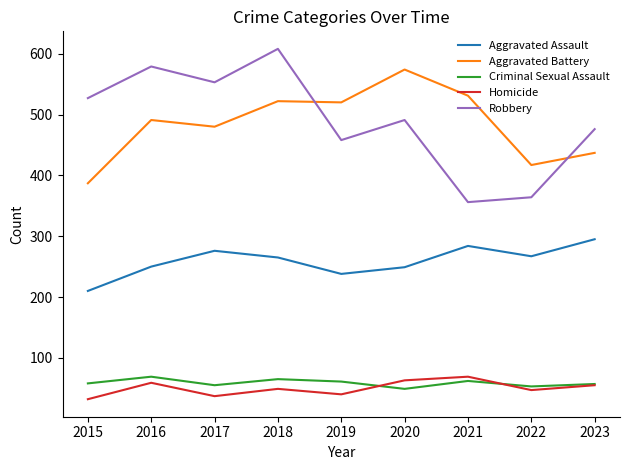

What are all the series names shown in the legend?

Aggravated Assault, Aggravated Battery, Criminal Sexual Assault, Homicide, Robbery